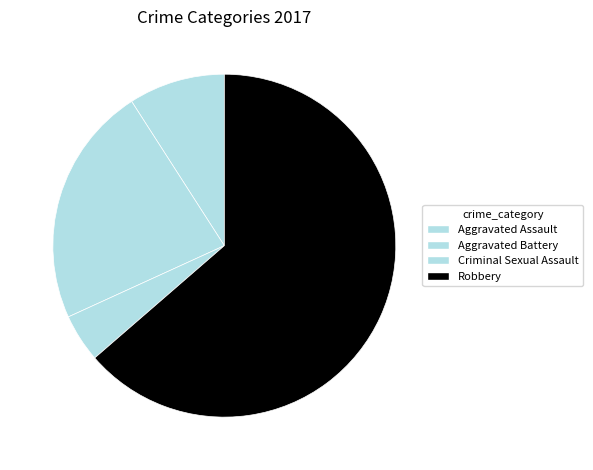

Does Robbery account for over 50% of the chart?

Yes